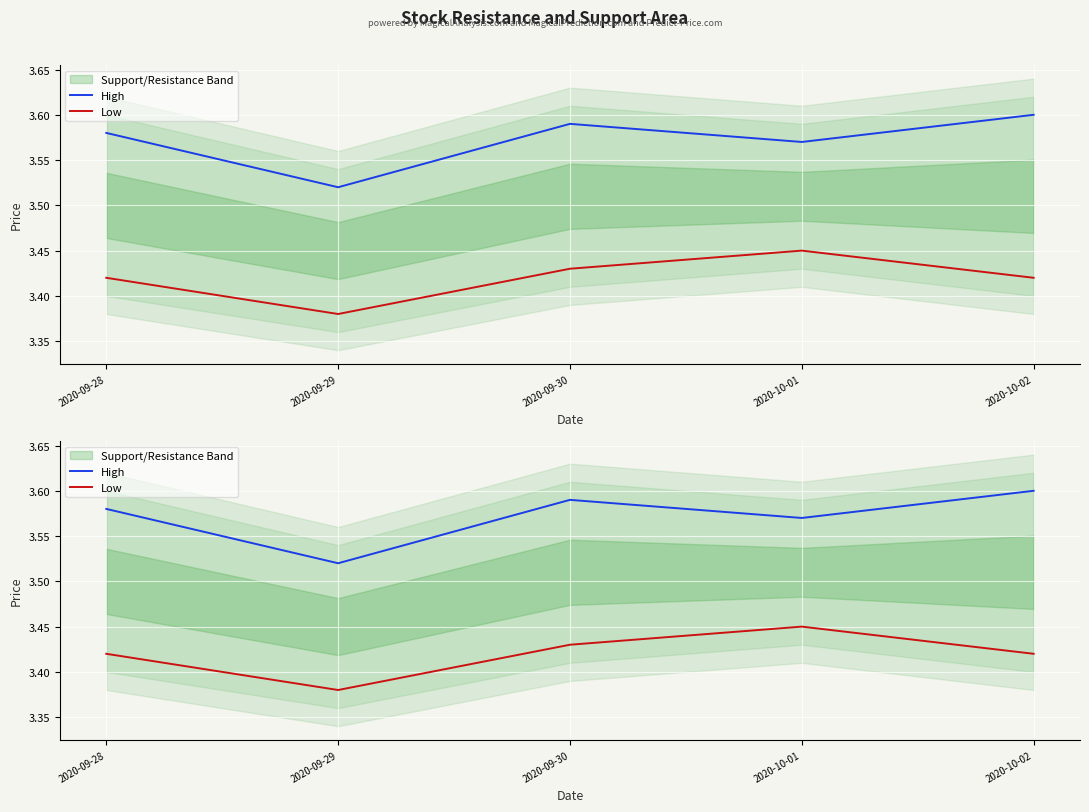

Reading right to left, transcribe all the data shown in this chart.

High: 2020-10-02=3.6	2020-10-01=3.6	2020-09-30=3.6	2020-09-29=3.5	2020-09-28=3.6
Low: 2020-10-02=3.4	2020-10-01=3.5	2020-09-30=3.4	2020-09-29=3.4	2020-09-28=3.4